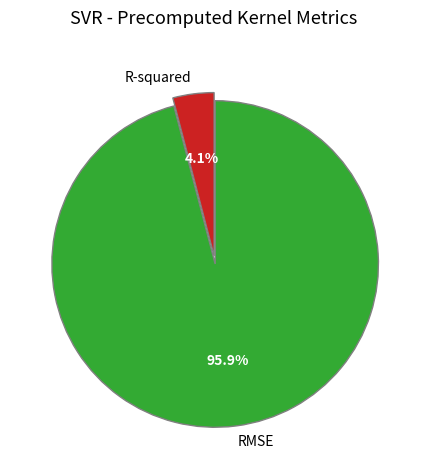

Which has a higher value, RMSE or R-squared?

RMSE